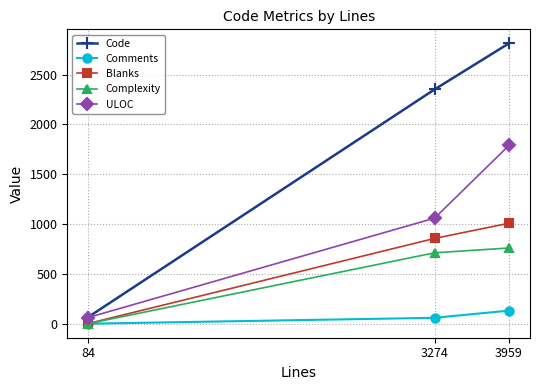

Reading left to right, extract all data points from this chart.

Code: 84=72	3274=2351	3959=2812
Comments: 84=5	3274=64	3959=136
Blanks: 84=7	3274=859	3959=1011
Complexity: 84=6	3274=715	3959=763
ULOC: 84=67	3274=1062	3959=1790